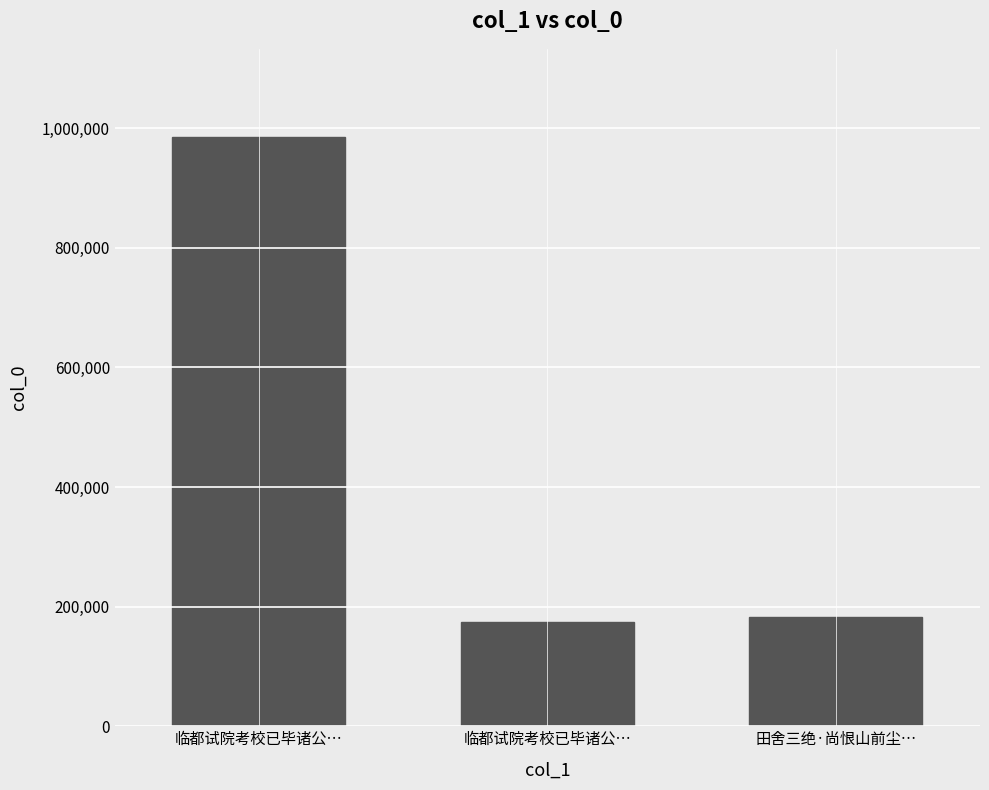

Rank the categories by value from lowest to highest.

临都试院考校已毕诸公…, 田舍三绝·尚恨山前尘…, 临都试院考校已毕诸公…